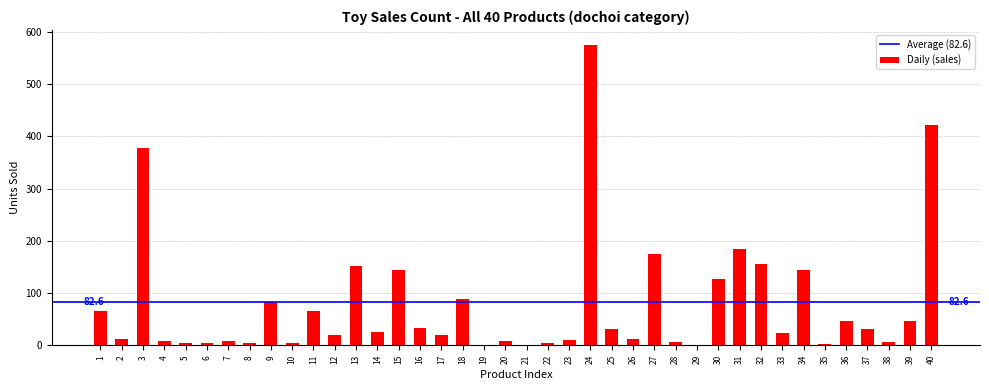

Is it true that the value at 23 is 11?

True